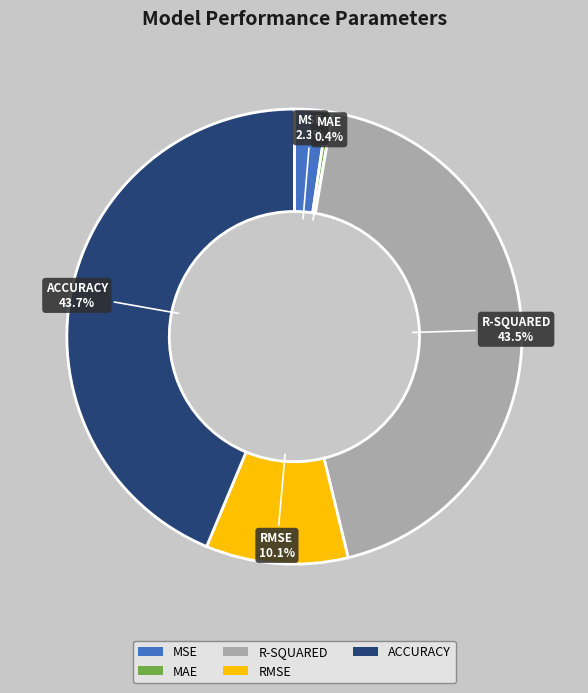

Which slice is the smallest?

MAE